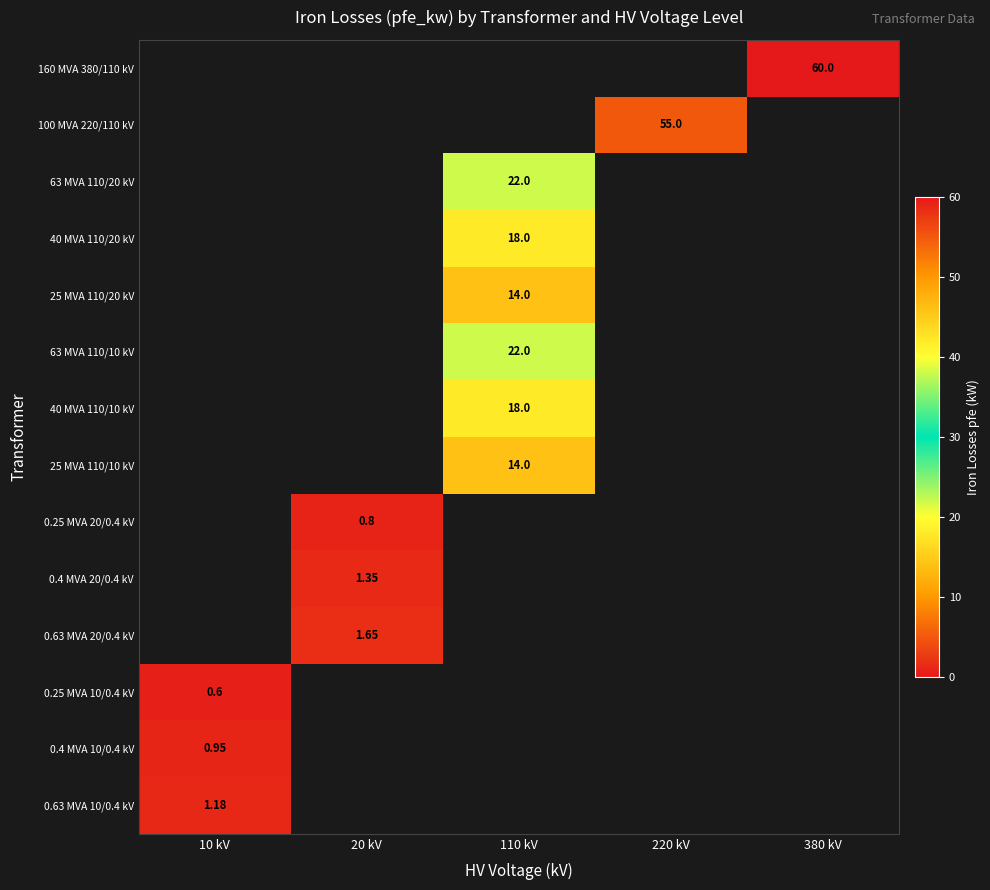

How many values in 40 MVA 110/10 kV are above zero?

1